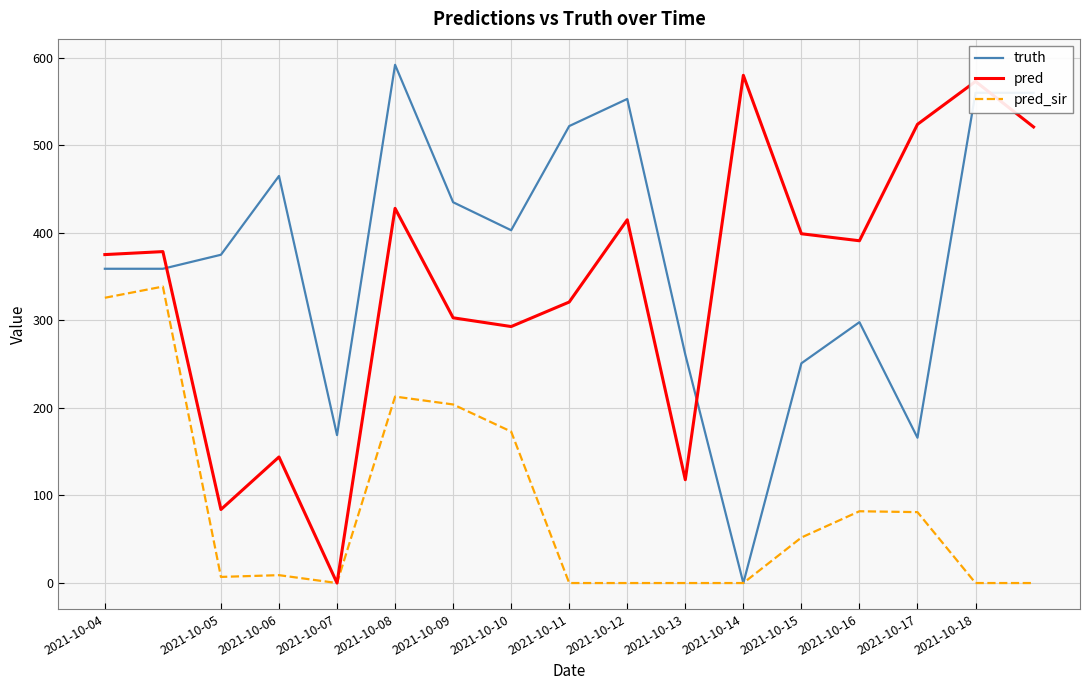

After their last crossing, which series has the higher values: pred or truth?

truth